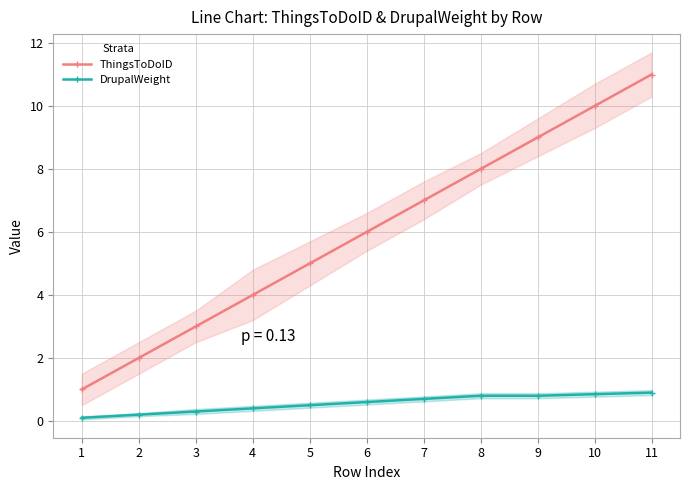

What is the average value of the ThingsToDoID series?

6.0